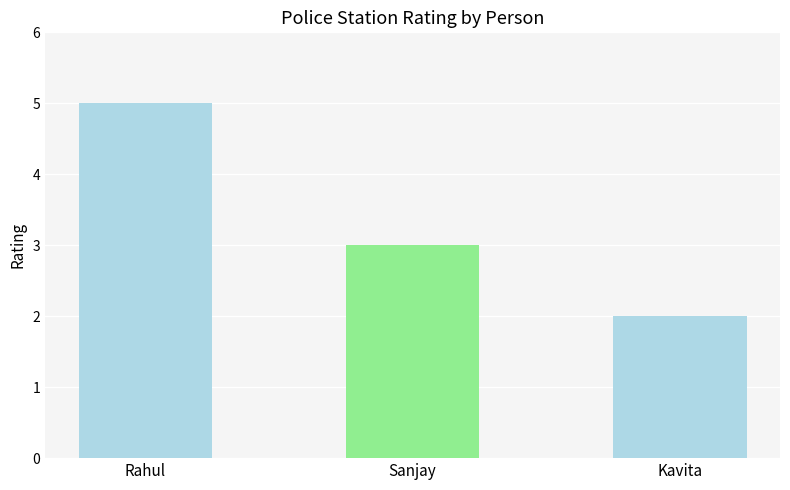

Reading left to right, extract all data points from this chart.

5	3	2